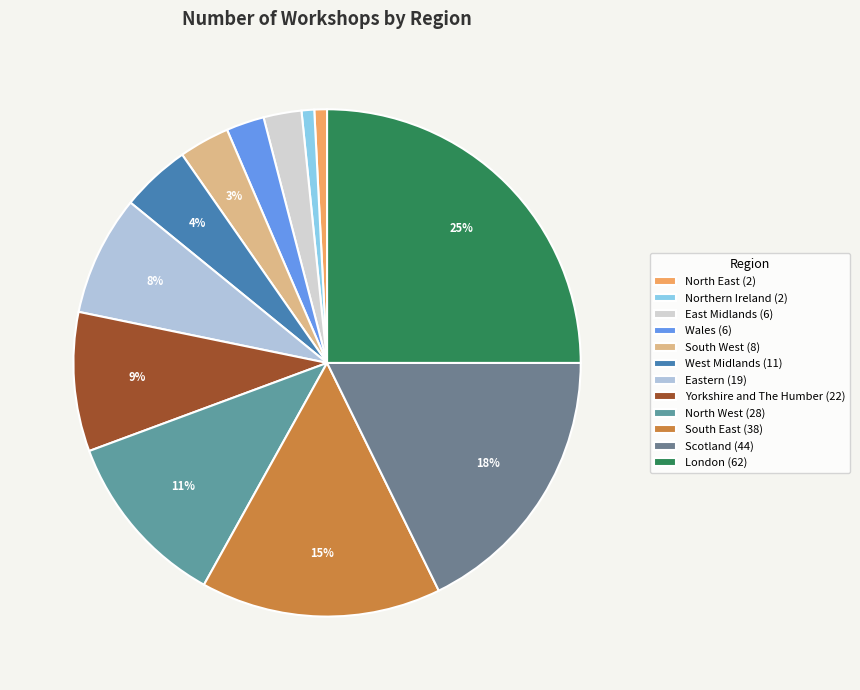

To the nearest percent, what is the difference between the largest and smallest slice percentages?

24%